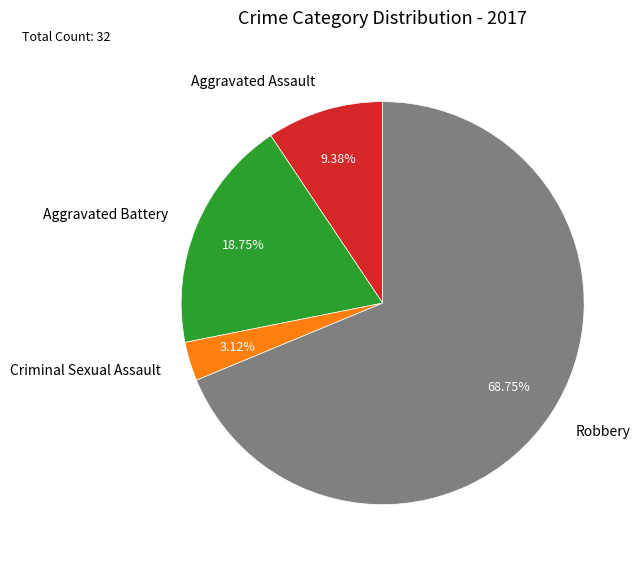

Rank the categories by value from highest to lowest.

Robbery, Aggravated Battery, Aggravated Assault, Criminal Sexual Assault